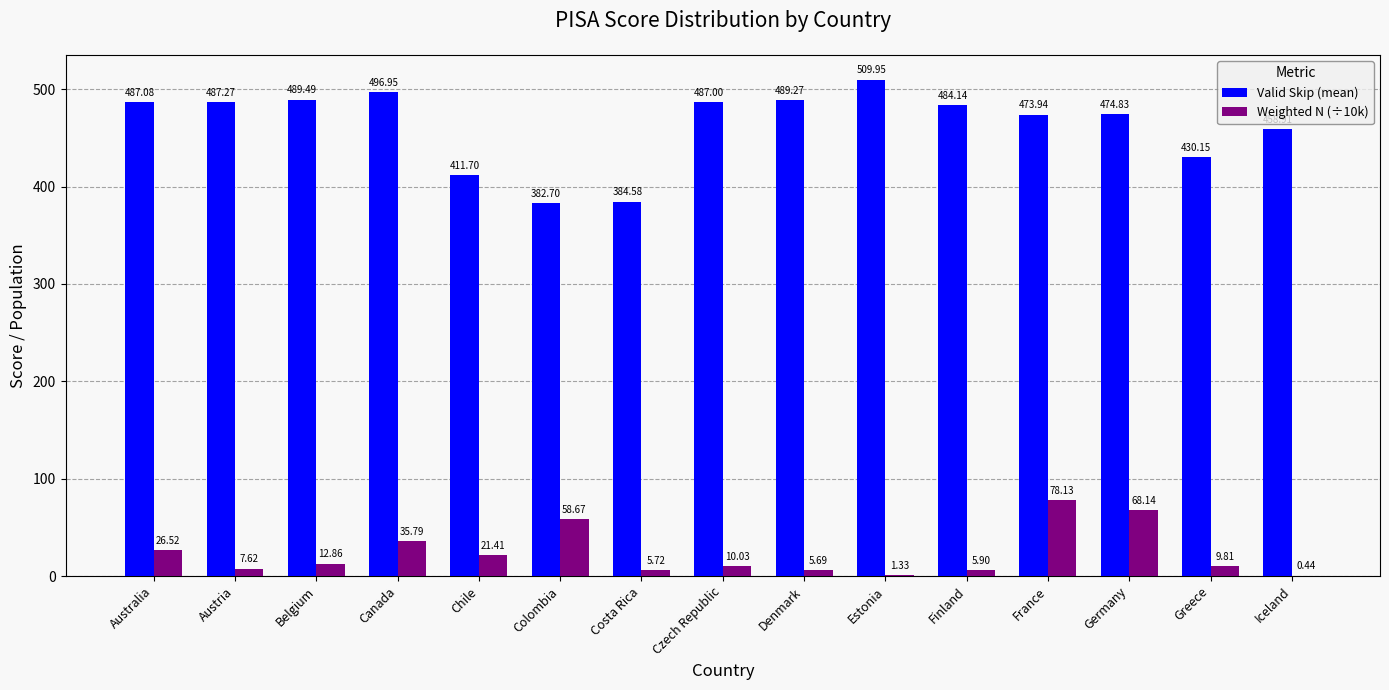

What is the sum of all Weighted N (÷10k) values?

348.1